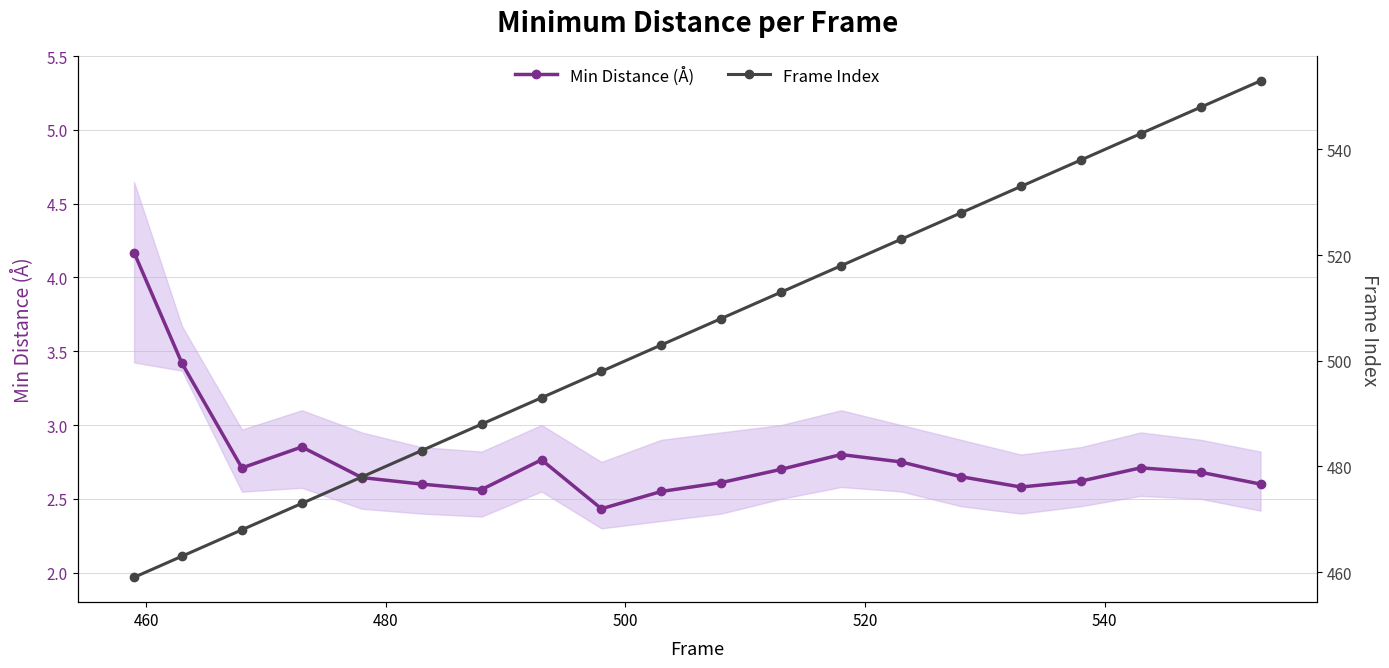

True or false: Frame Index and Min Distance (Å) intersect in this chart.

False